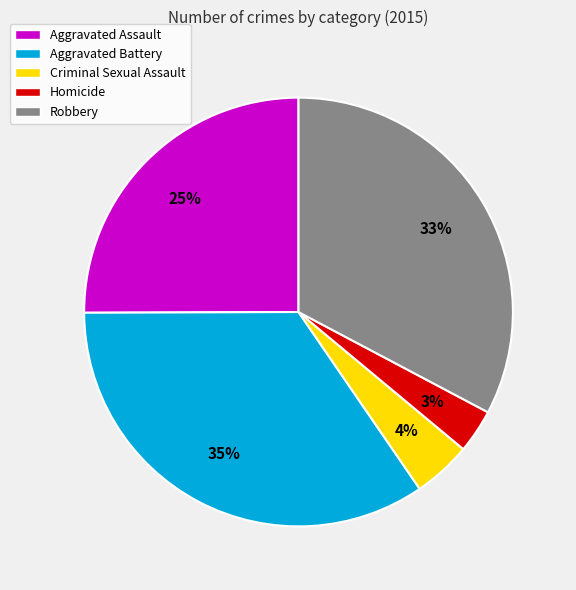

Is the sum of Homicide and Criminal Sexual Assault greater than half?

No